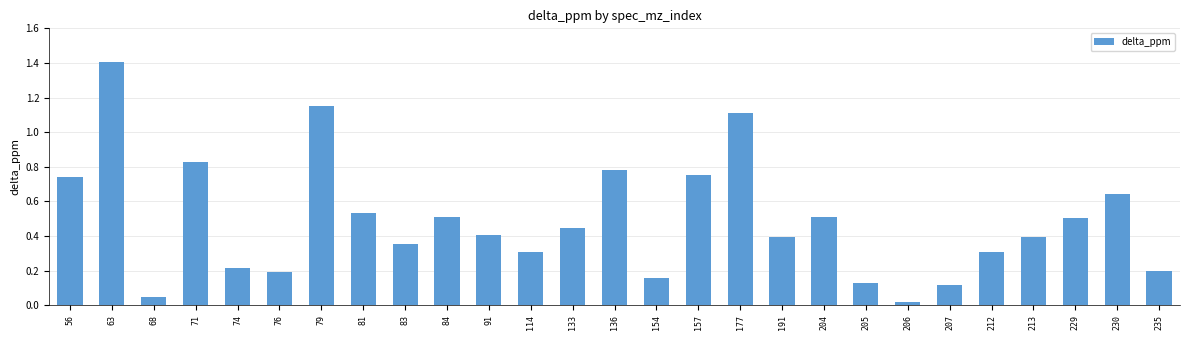

How many bars are there in total?

27